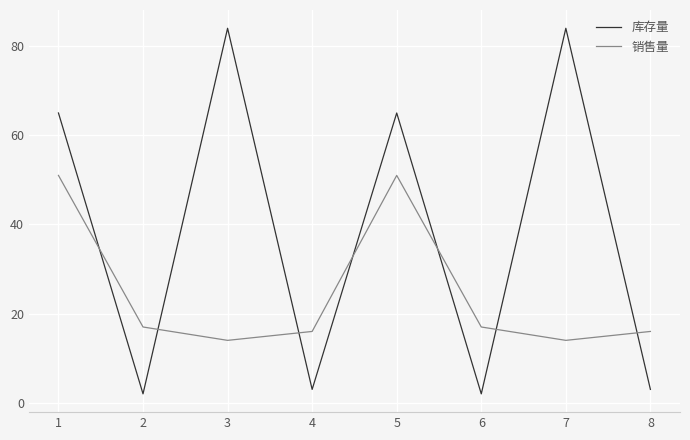

The 销售量 series shows 16 at 8. True or false?

True